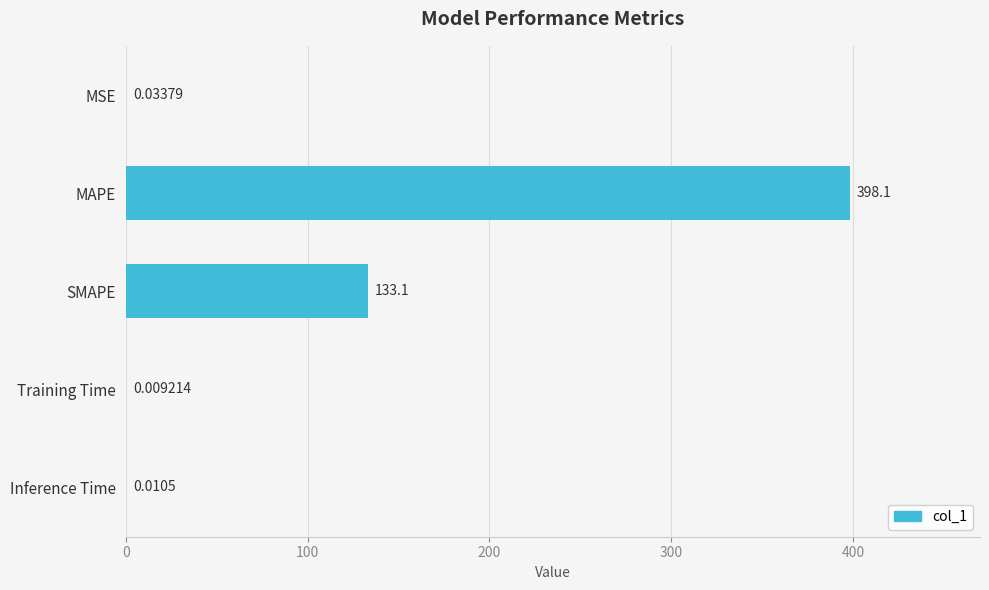

Where is the data nearest to the value 199?

SMAPE